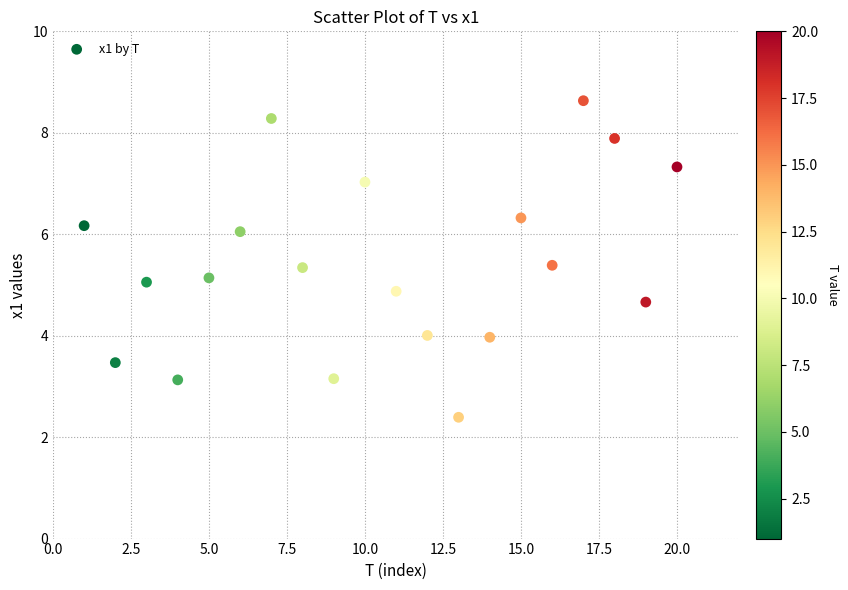

What is the range of Y values (max minus min)?

6.2